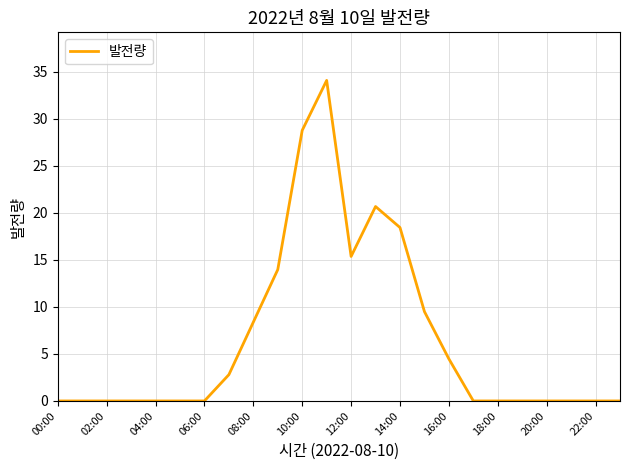

Does the chart display data point markers on the line(s)?

No